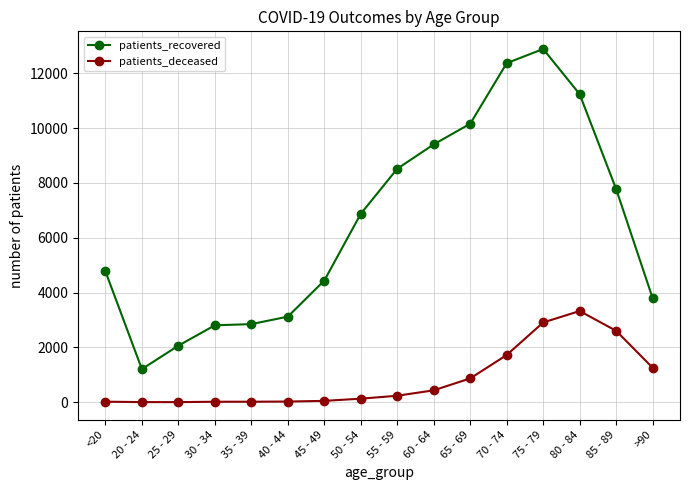

Rank the series at 30 - 34 from highest to lowest value.

patients_recovered, patients_deceased